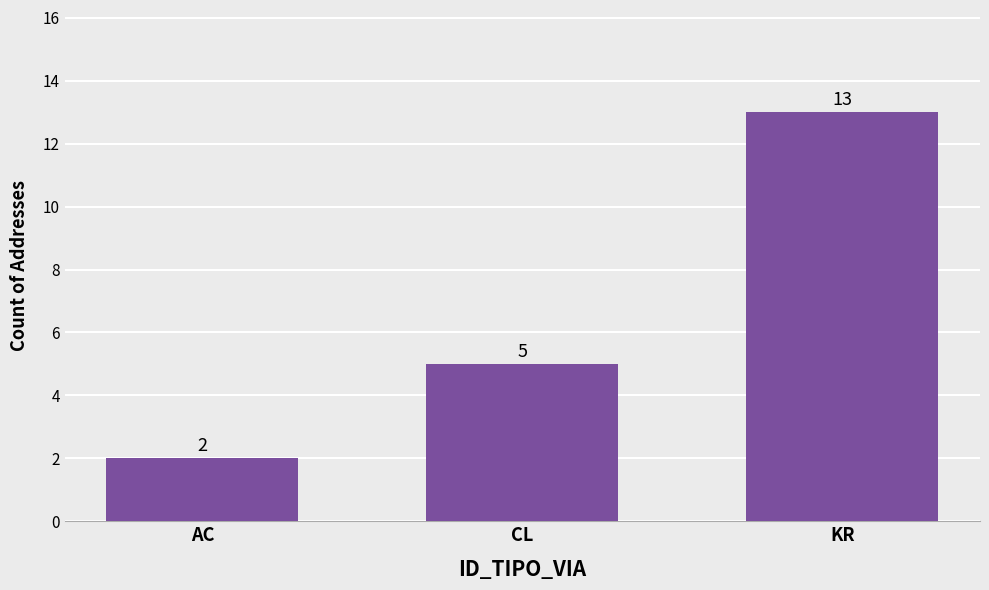

Are the bars grouped side by side (vs. stacked)?

No